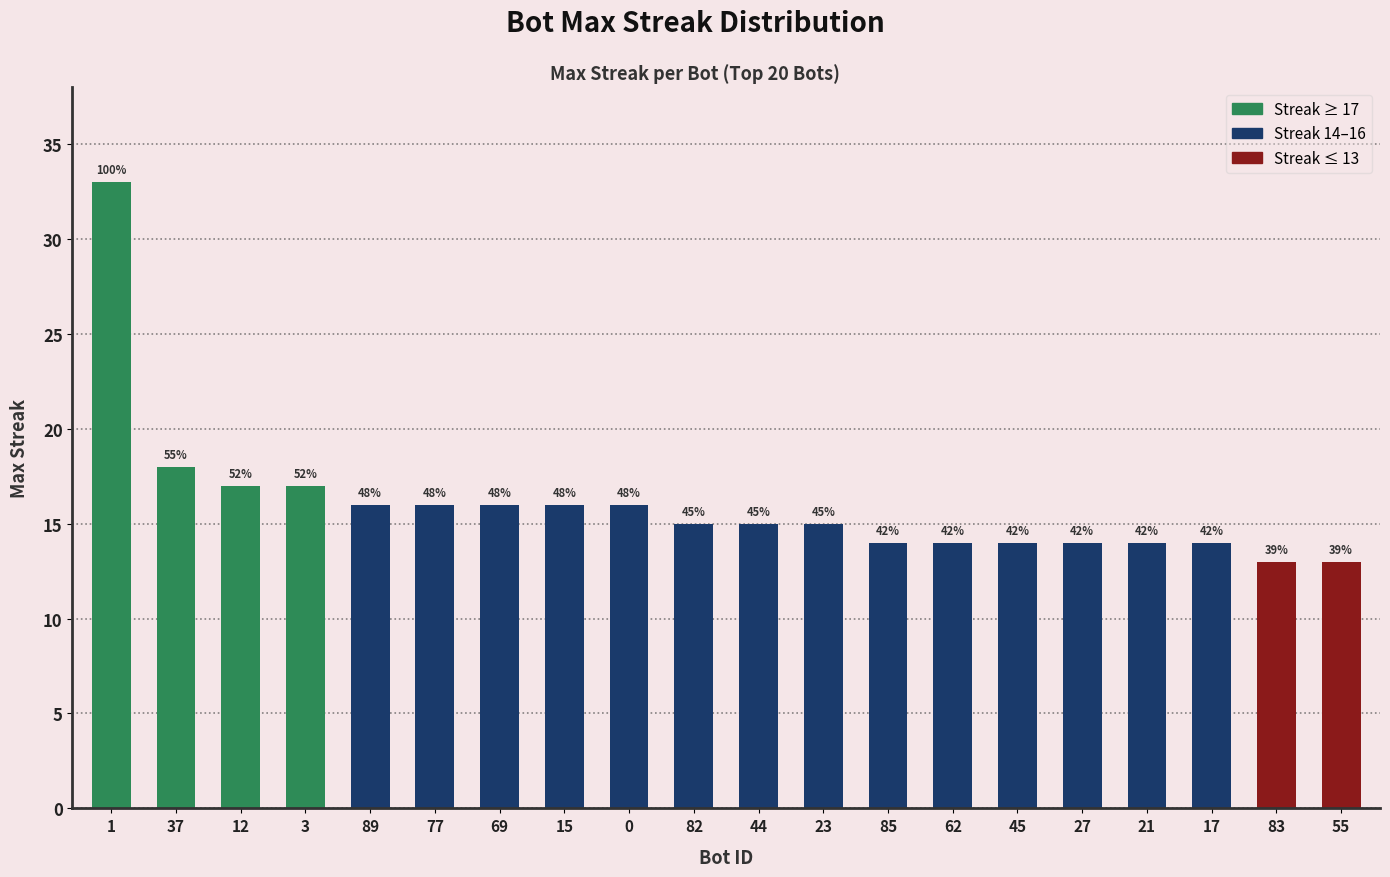

What is the difference between the values at 27 and 83?

1